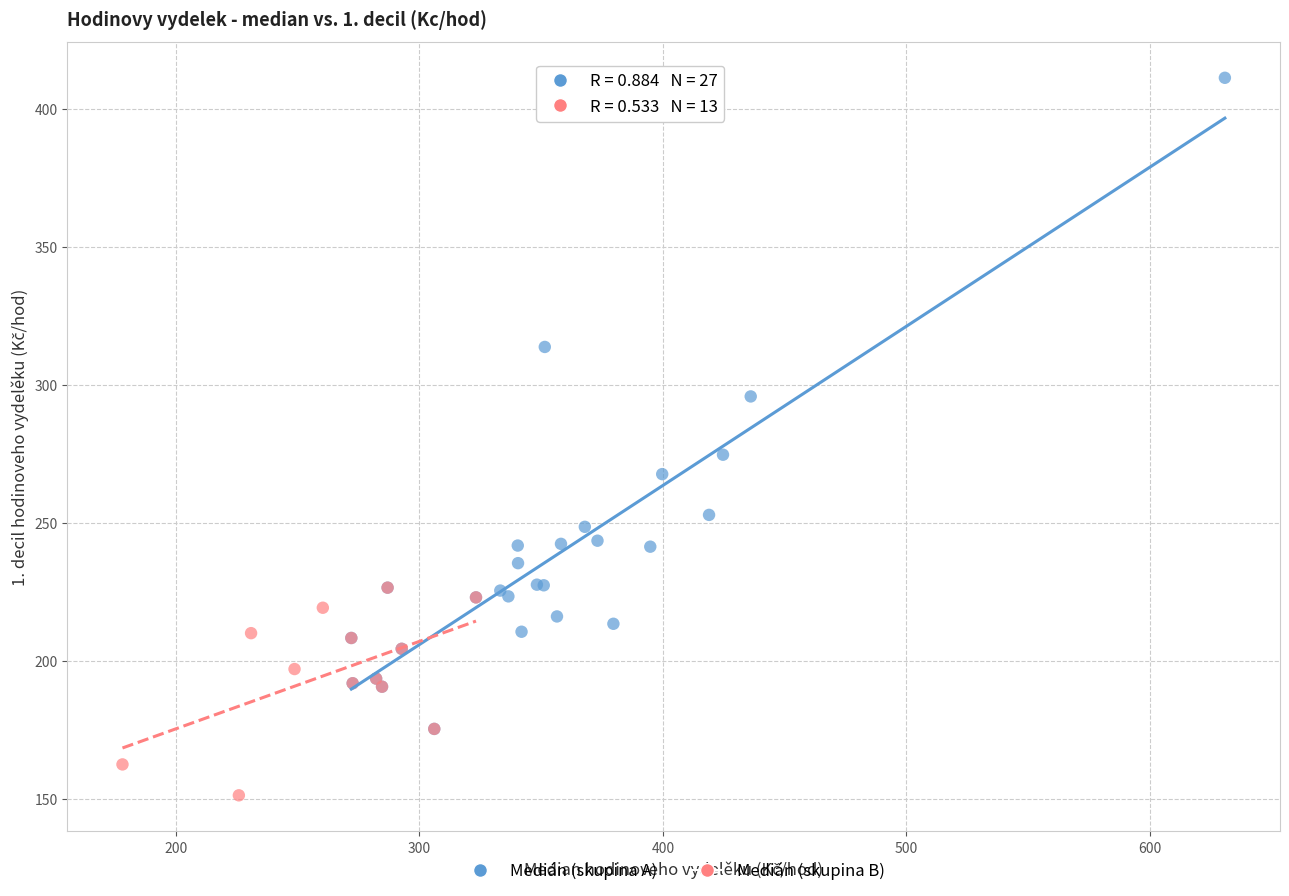

Which series reaches the maximum Y coordinate?

Medián (skupina A)